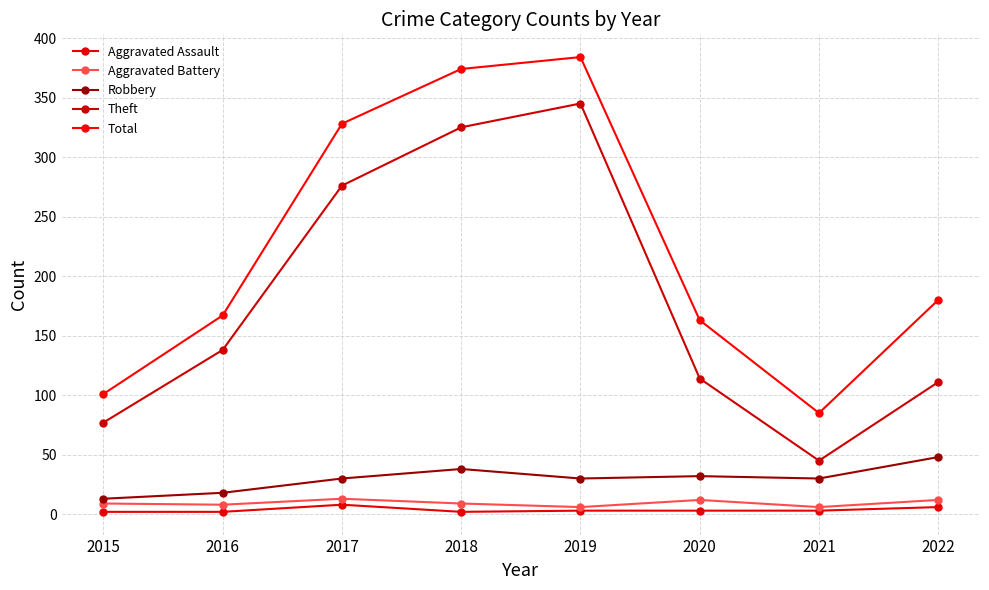

How many distinct data groups are displayed?

5